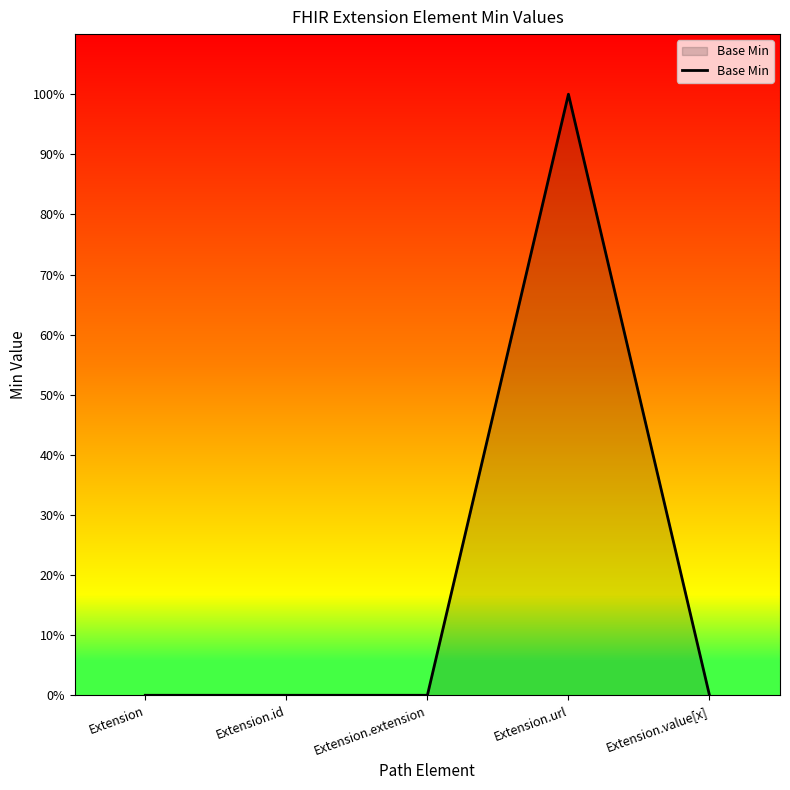

Does the chart have visible grid lines?

No